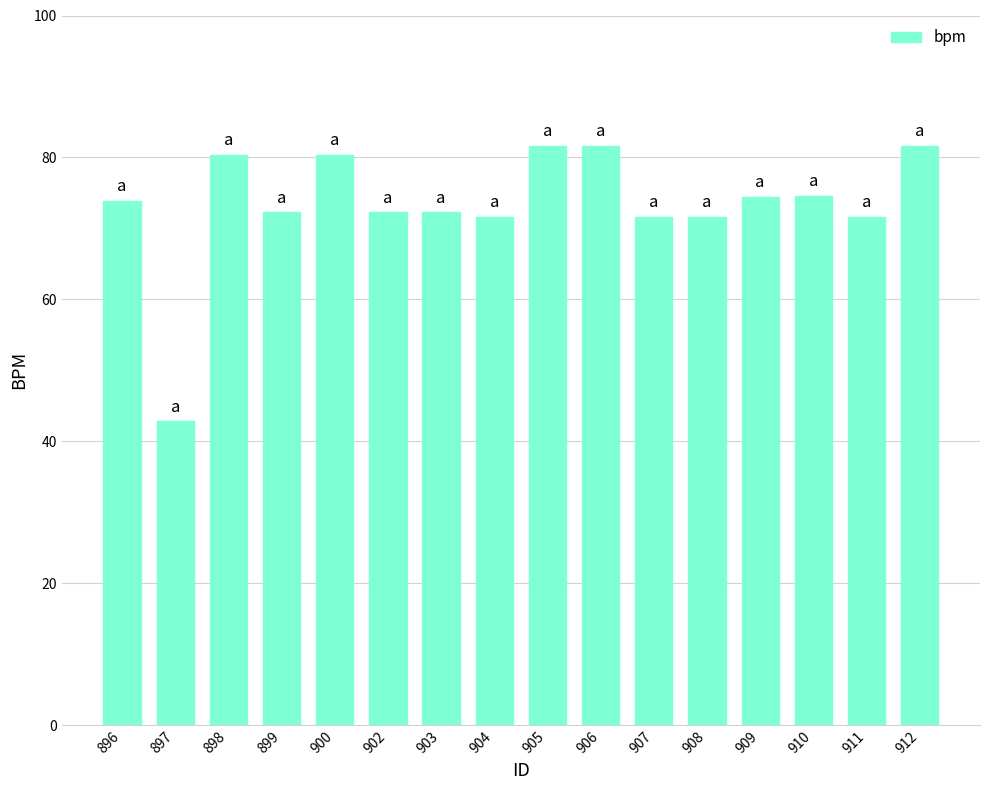

Between 897 and 907, which is larger?

907